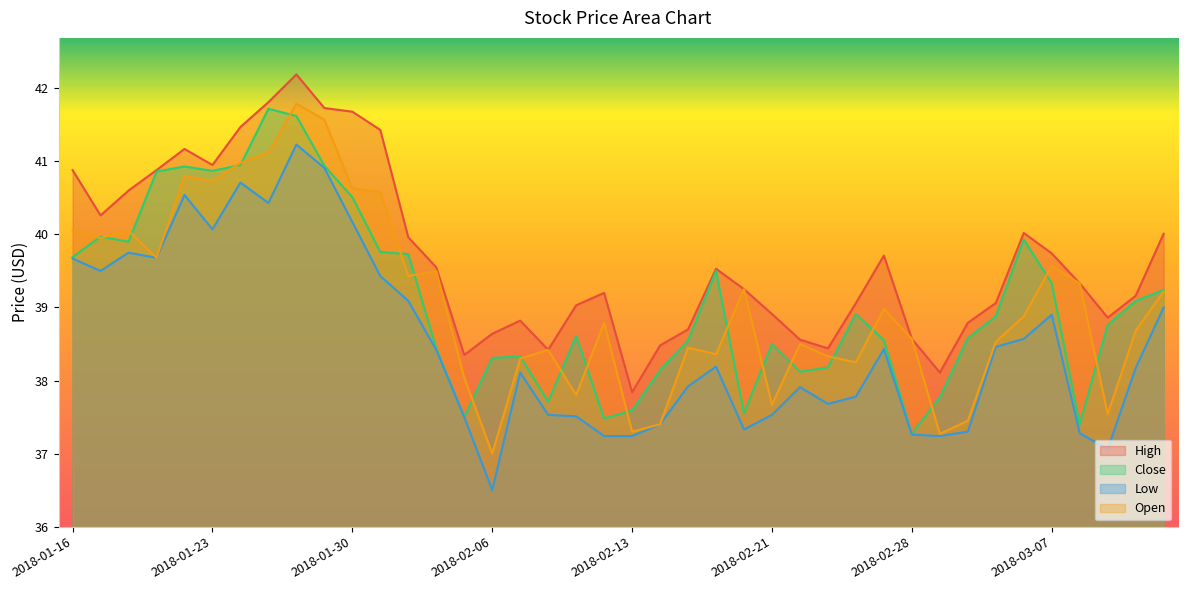

Does the chart display data point markers on the line(s)?

No